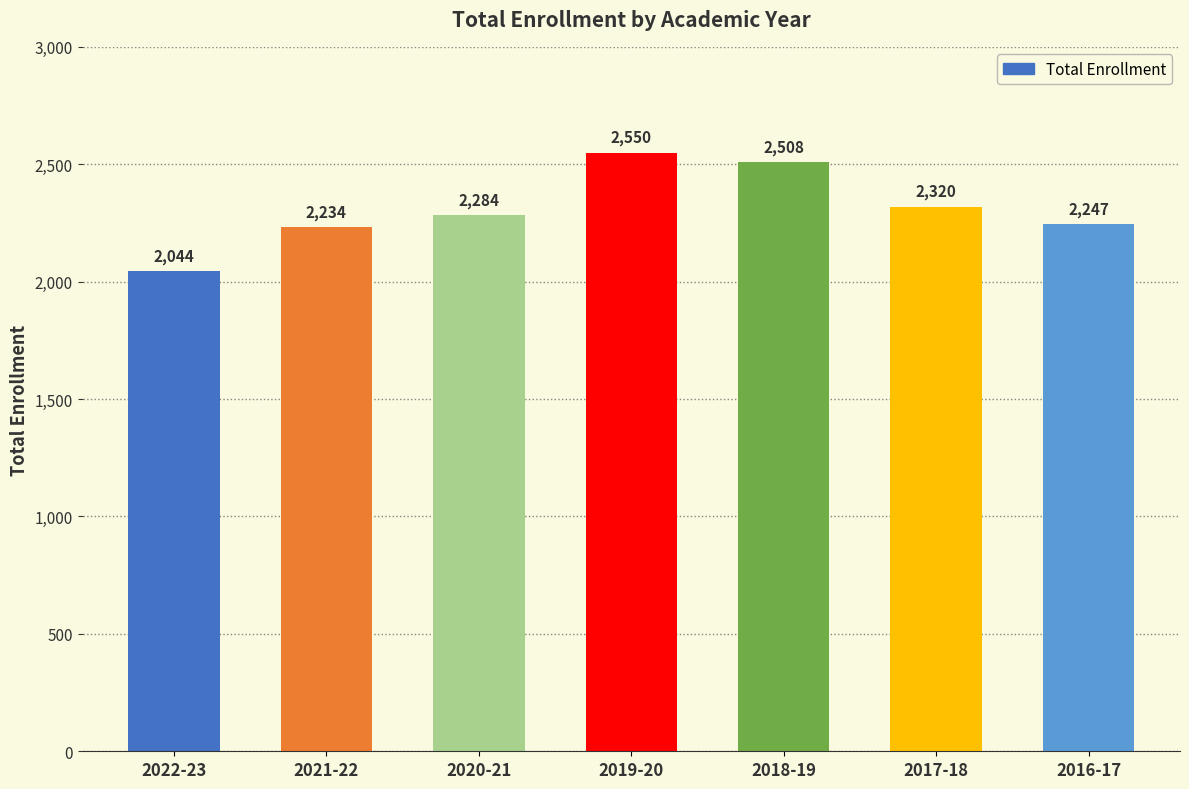

Where is the data nearest to the value 2297?

2020-21